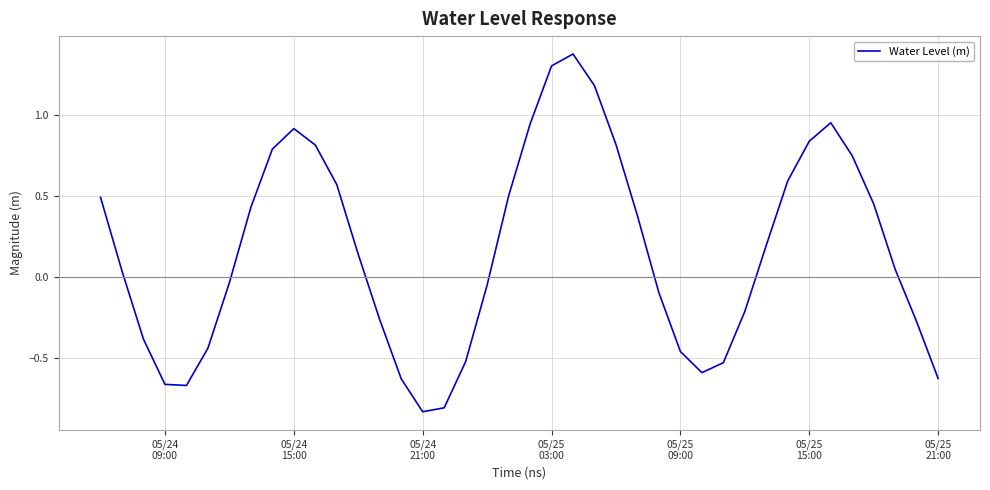

What is the difference between the maximum and minimum values?

2.2